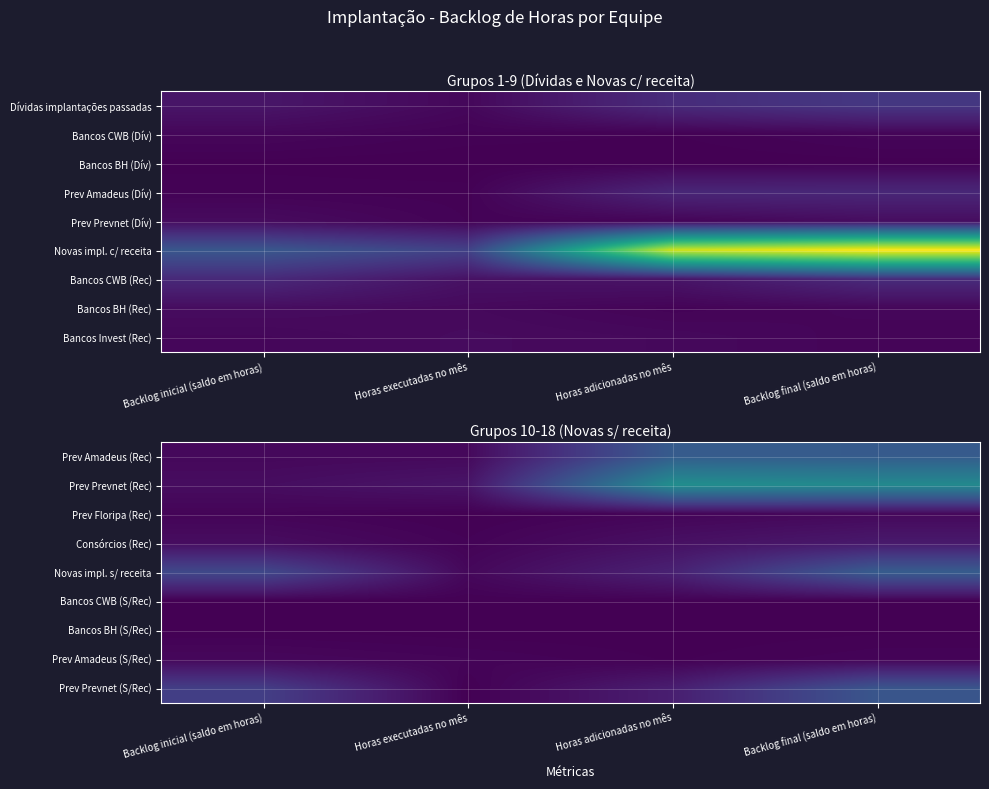

At which category is the sum across all series the highest?

Backlog final (saldo em horas)